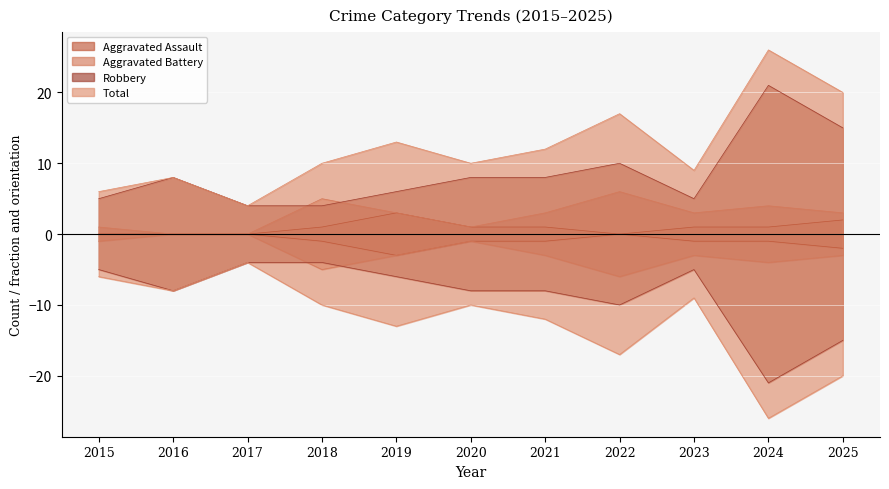

What is the average value of the Robbery series?

9